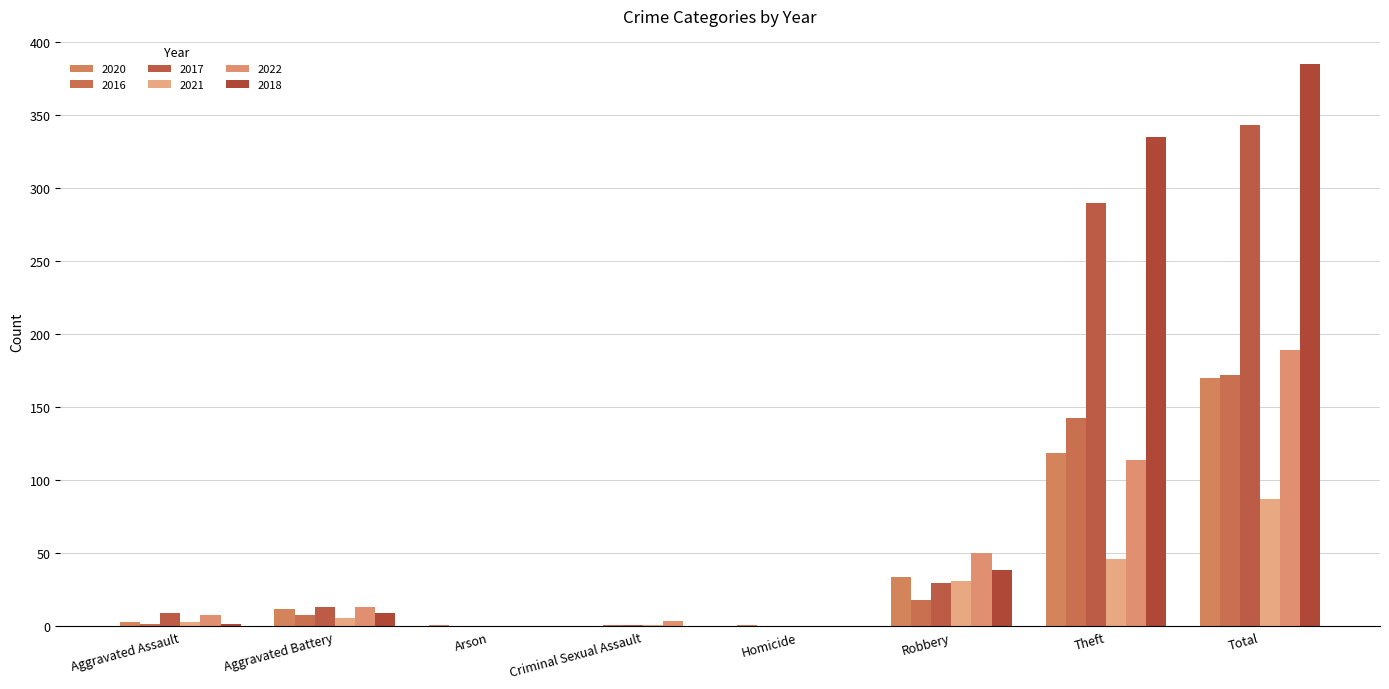

What is the label of the 6th bar from the right?

Arson